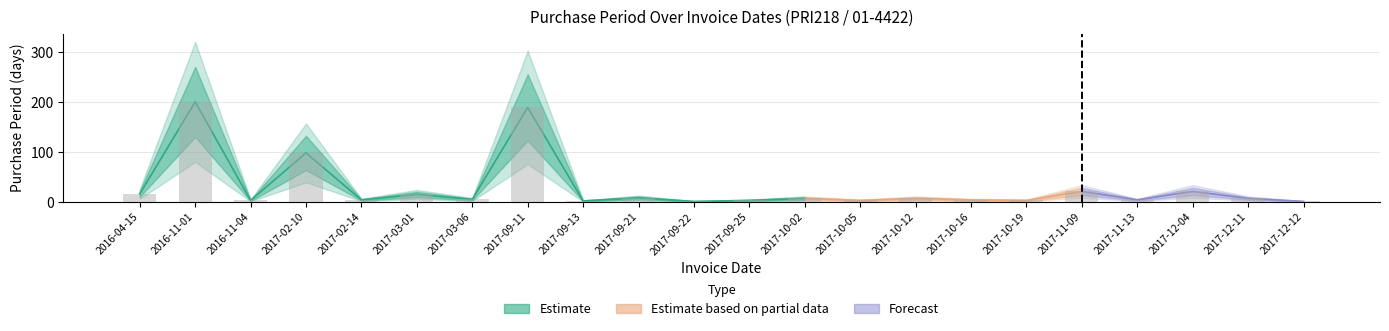

What is the label of the 4th bar from the right?

2017-11-13